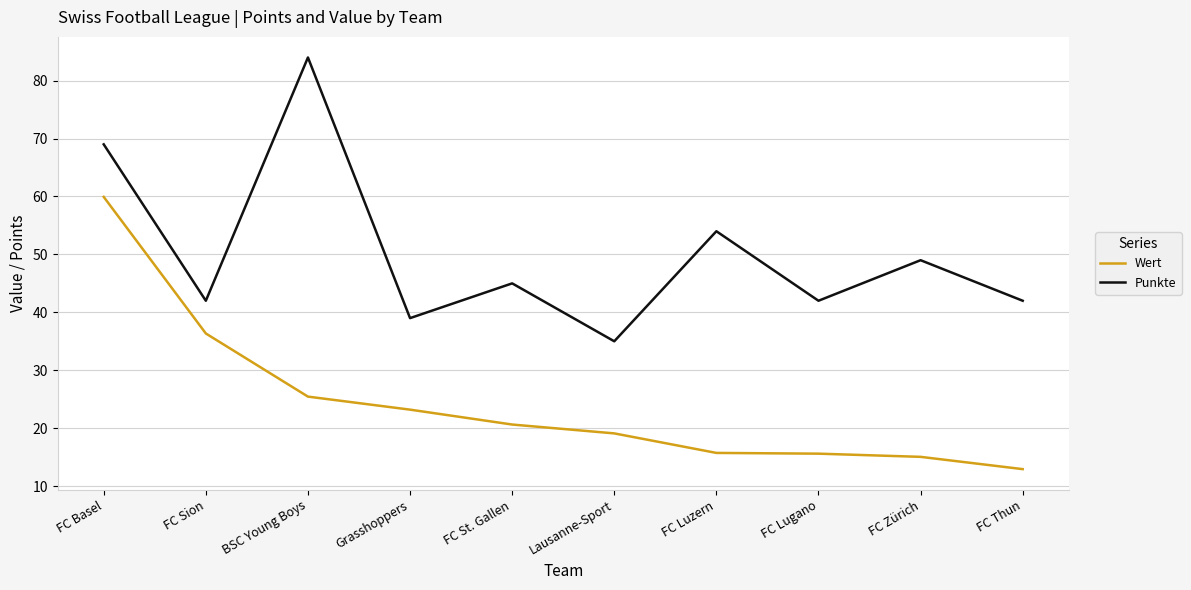

What position from the left is FC Luzern?

7